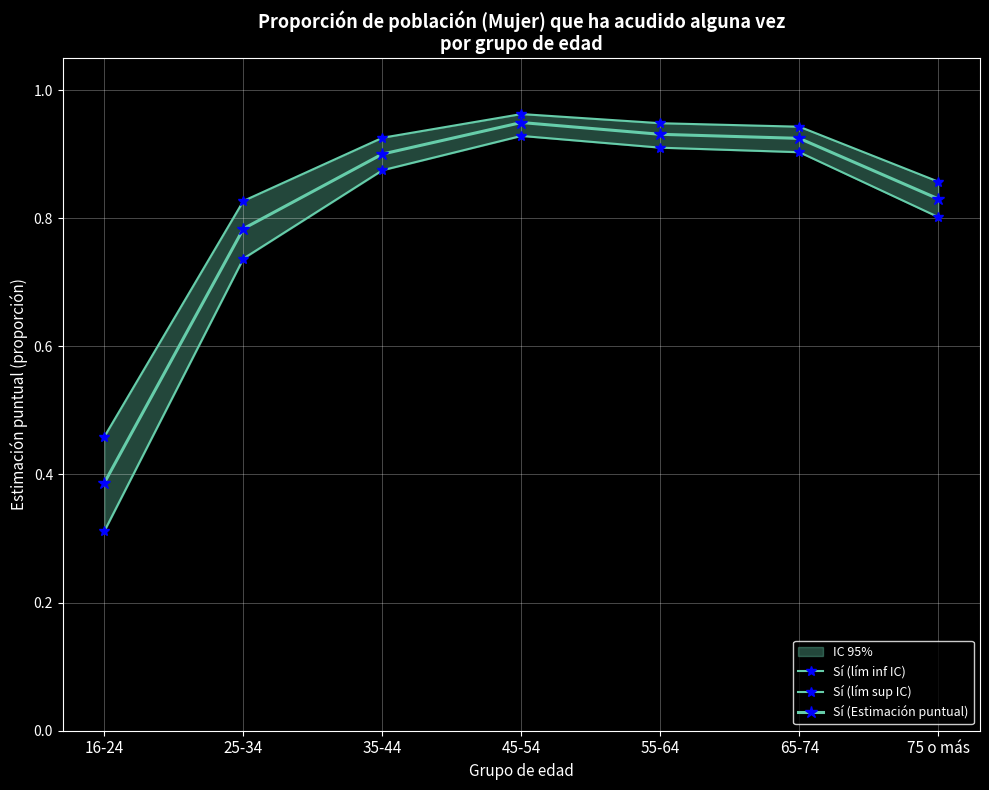

Is it true that Sí (lím inf IC) equals 0.7 at 25-34?

True